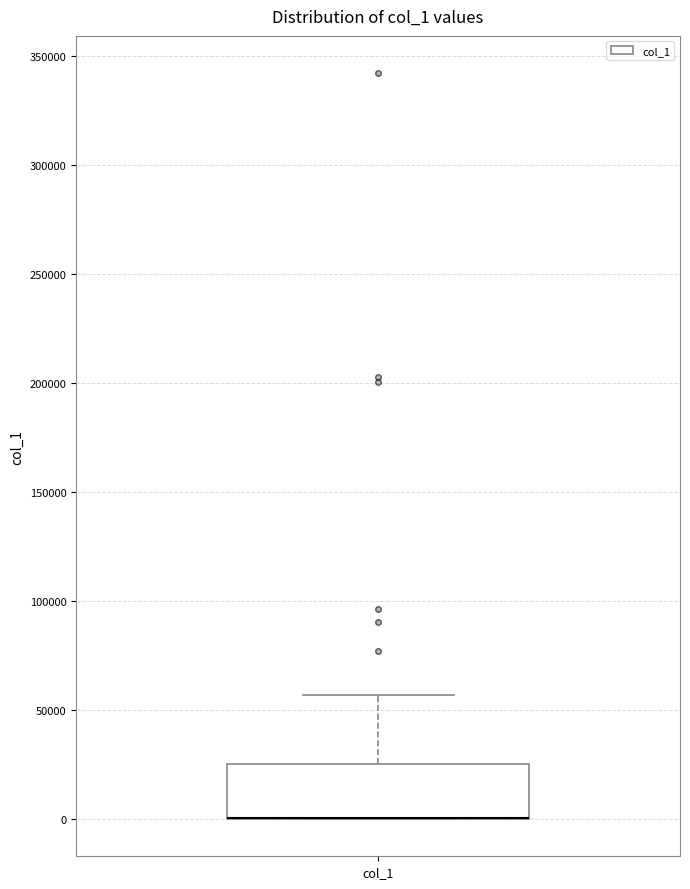

Read this box plot against the y-axis: the position of the median line, the range covered by the box, and the ends of both whiskers. The values are not printed on the chart, so give them approximately, as read against the axis.

median 0 (drawn on the box's lower edge), box 0 to 25000, whiskers 0 to 55000